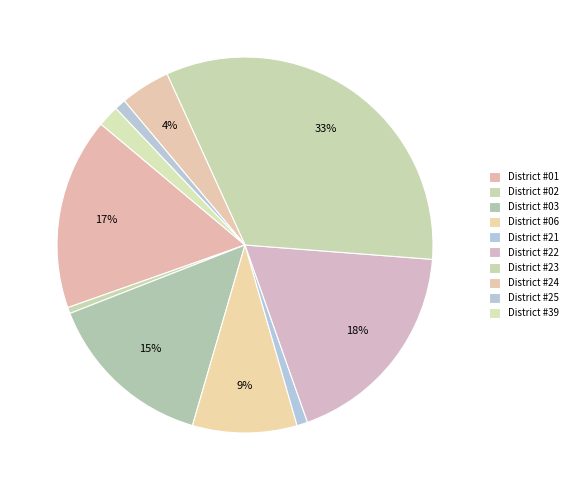

Which has a higher value, District #25 or District #21?

District #25